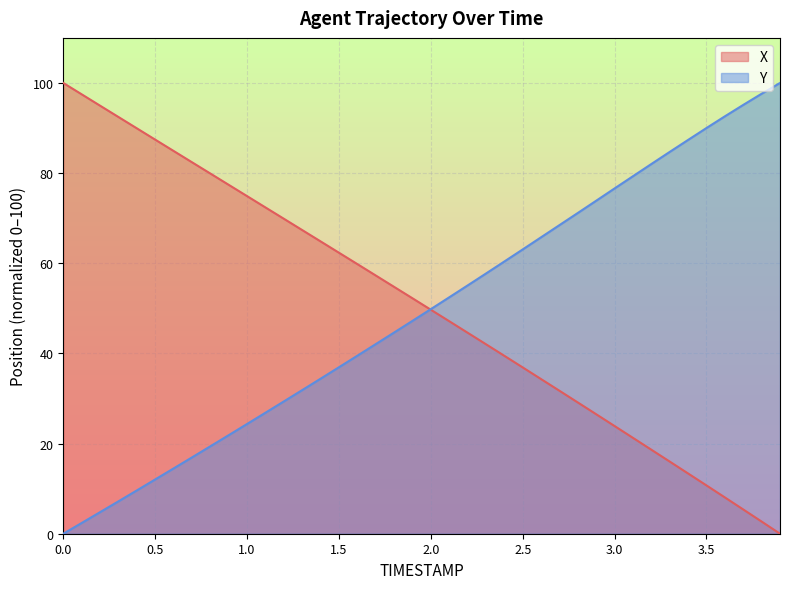

What position from the left is 2.9?

30